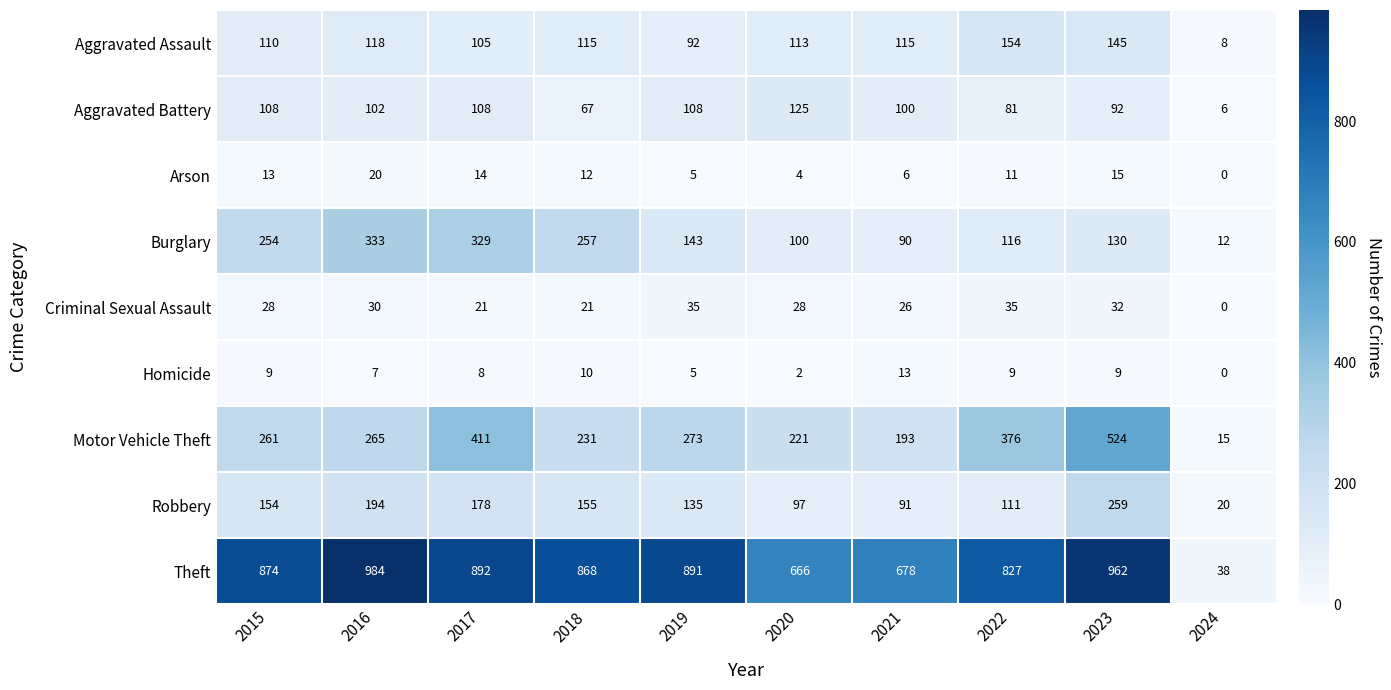

What is the spread (max minus min) of values at 2018?

858